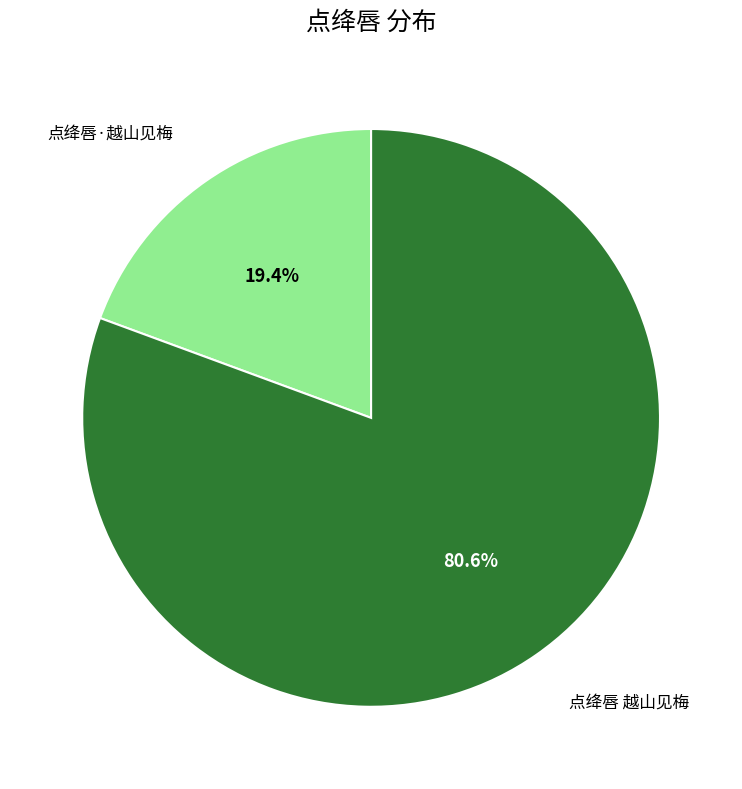

To the nearest percent, what portion does 点绛唇 越山见梅 represent?

81%